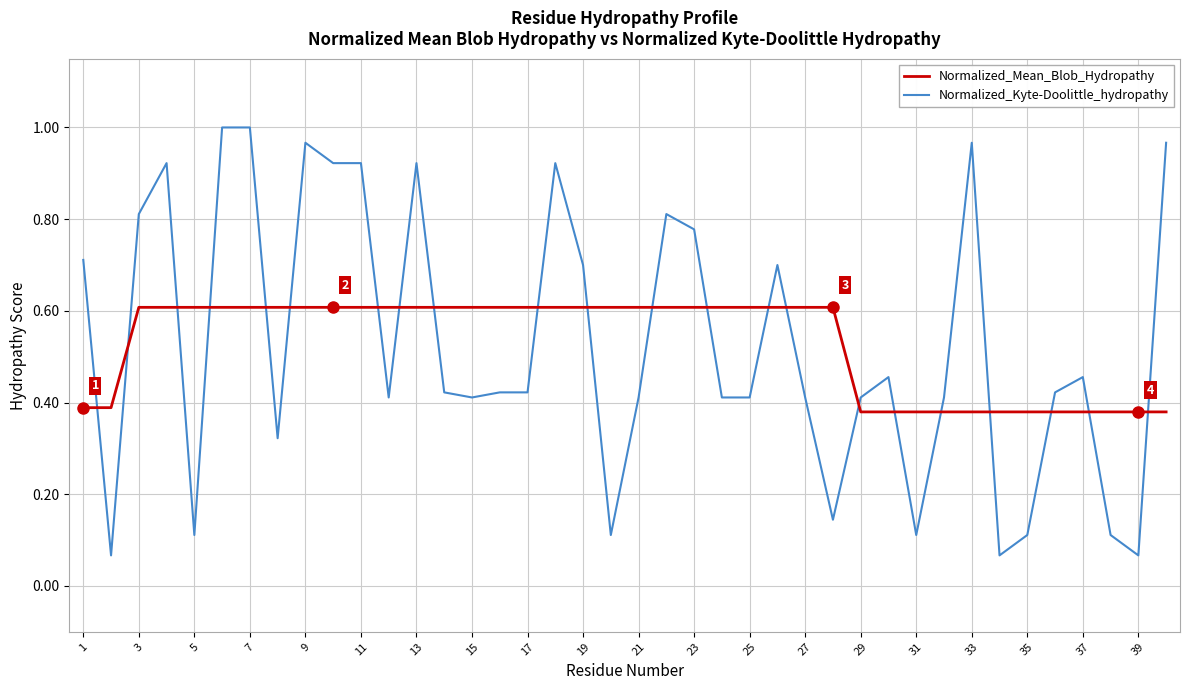

Rank the series by their maximum value, from lowest to highest.

Normalized_Mean_Blob_Hydropathy, Normalized_Kyte-Doolittle_hydropathy